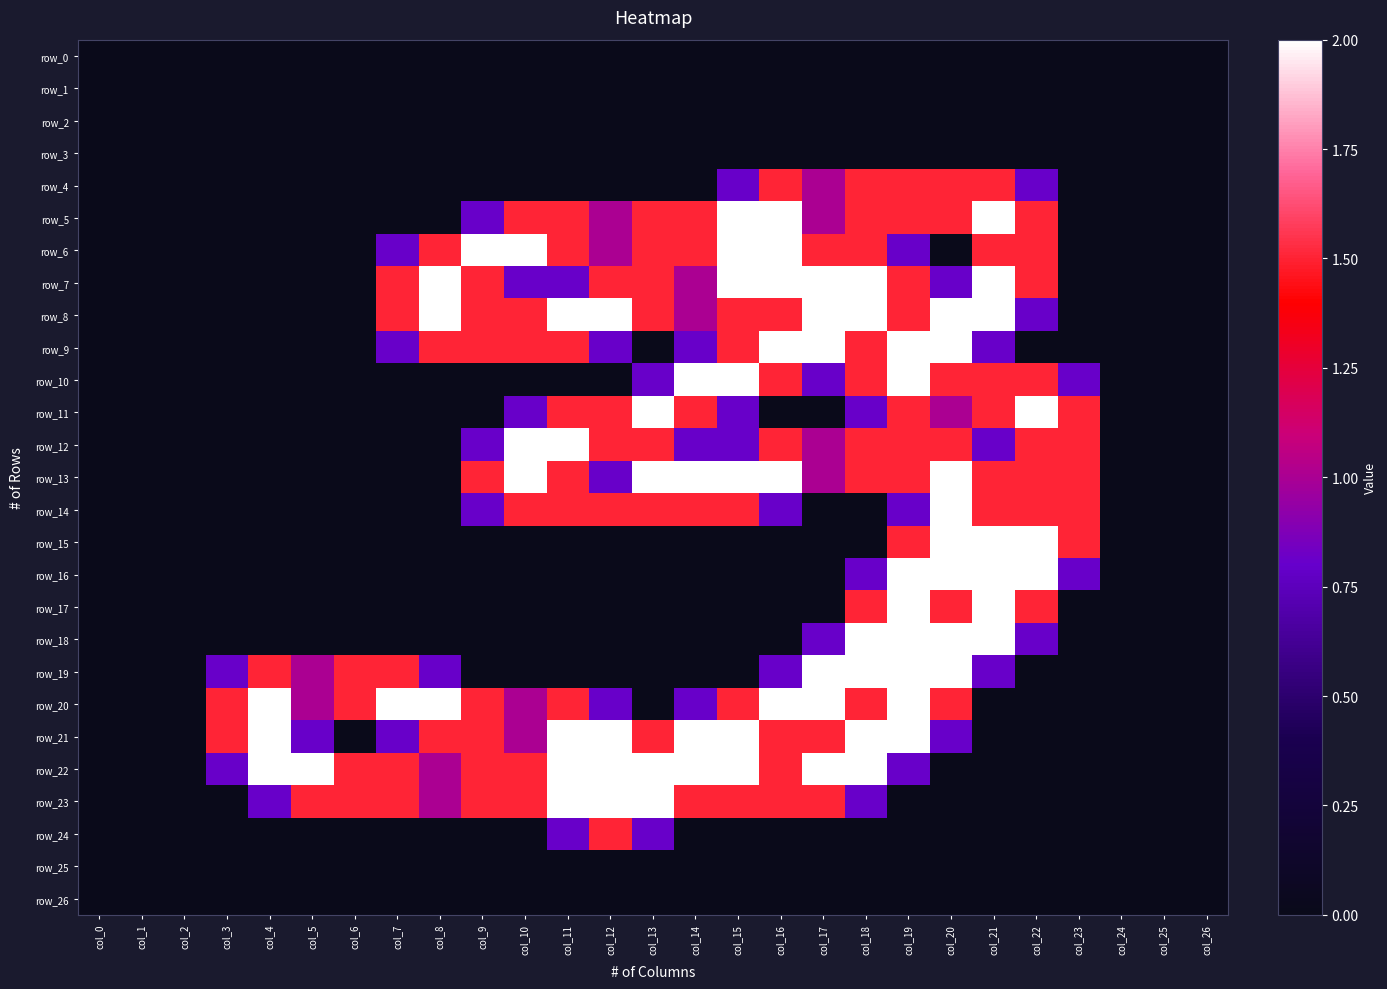

Reading left to right, extract all data points from this chart.

row_0: col_0=0.0	col_1=0.0	col_2=0.0	col_3=0.0	col_4=0.0	col_5=0.0	col_6=0.0	col_7=0.0	col_8=0.0	col_9=0.0	col_10=0.0	col_11=0.0	col_12=0.0	col_13=0.0	col_14=0.0	col_15=0.0	col_16=0.0	col_17=0.0	col_18=0.0	col_19=0.0	col_20=0.0	col_21=0.0	col_22=0.0	col_23=0.0	col_24=0.0	col_25=0.0	col_26=0.0
row_1: col_0=0.0	col_1=0.0	col_2=0.0	col_3=0.0	col_4=0.0	col_5=0.0	col_6=0.0	col_7=0.0	col_8=0.0	col_9=0.0	col_10=0.0	col_11=0.0	col_12=0.0	col_13=0.0	col_14=0.0	col_15=0.0	col_16=0.0	col_17=0.0	col_18=0.0	col_19=0.0	col_20=0.0	col_21=0.0	col_22=0.0	col_23=0.0	col_24=0.0	col_25=0.0	col_26=0.0
row_2: col_0=0.0	col_1=0.0	col_2=0.0	col_3=0.0	col_4=0.0	col_5=0.0	col_6=0.0	col_7=0.0	col_8=0.0	col_9=0.0	col_10=0.0	col_11=0.0	col_12=0.0	col_13=0.0	col_14=0.0	col_15=0.0	col_16=0.0	col_17=0.0	col_18=0.0	col_19=0.0	col_20=0.0	col_21=0.0	col_22=0.0	col_23=0.0	col_24=0.0	col_25=0.0	col_26=0.0
row_3: col_0=0.0	col_1=0.0	col_2=0.0	col_3=0.0	col_4=0.0	col_5=0.0	col_6=0.0	col_7=0.0	col_8=0.0	col_9=0.0	col_10=0.0	col_11=0.0	col_12=0.0	col_13=0.0	col_14=0.0	col_15=0.0	col_16=0.0	col_17=0.0	col_18=0.0	col_19=0.0	col_20=0.0	col_21=0.0	col_22=0.0	col_23=0.0	col_24=0.0	col_25=0.0	col_26=0.0
row_4: col_0=0.0	col_1=0.0	col_2=0.0	col_3=0.0	col_4=0.0	col_5=0.0	col_6=0.0	col_7=0.0	col_8=0.0	col_9=0.0	col_10=0.0	col_11=0.0	col_12=0.0	col_13=0.0	col_14=0.0	col_15=0.8	col_16=1.5	col_17=1.0	col_18=1.5	col_19=1.5	col_20=1.5	col_21=1.5	col_22=0.8	col_23=0.0	col_24=0.0	col_25=0.0	col_26=0.0
row_5: col_0=0.0	col_1=0.0	col_2=0.0	col_3=0.0	col_4=0.0	col_5=0.0	col_6=0.0	col_7=0.0	col_8=0.0	col_9=0.8	col_10=1.5	col_11=1.5	col_12=1.0	col_13=1.5	col_14=1.5	col_15=2.0	col_16=2.0	col_17=1.0	col_18=1.5	col_19=1.5	col_20=1.5	col_21=2.0	col_22=1.5	col_23=0.0	col_24=0.0	col_25=0.0	col_26=0.0
row_6: col_0=0.0	col_1=0.0	col_2=0.0	col_3=0.0	col_4=0.0	col_5=0.0	col_6=0.0	col_7=0.8	col_8=1.5	col_9=2.0	col_10=2.0	col_11=1.5	col_12=1.0	col_13=1.5	col_14=1.5	col_15=2.0	col_16=2.0	col_17=1.5	col_18=1.5	col_19=0.8	col_20=0.0	col_21=1.5	col_22=1.5	col_23=0.0	col_24=0.0	col_25=0.0	col_26=0.0
row_7: col_0=0.0	col_1=0.0	col_2=0.0	col_3=0.0	col_4=0.0	col_5=0.0	col_6=0.0	col_7=1.5	col_8=2.0	col_9=1.5	col_10=0.8	col_11=0.8	col_12=1.5	col_13=1.5	col_14=1.0	col_15=2.0	col_16=2.0	col_17=2.0	col_18=2.0	col_19=1.5	col_20=0.8	col_21=2.0	col_22=1.5	col_23=0.0	col_24=0.0	col_25=0.0	col_26=0.0
row_8: col_0=0.0	col_1=0.0	col_2=0.0	col_3=0.0	col_4=0.0	col_5=0.0	col_6=0.0	col_7=1.5	col_8=2.0	col_9=1.5	col_10=1.5	col_11=2.0	col_12=2.0	col_13=1.5	col_14=1.0	col_15=1.5	col_16=1.5	col_17=2.0	col_18=2.0	col_19=1.5	col_20=2.0	col_21=2.0	col_22=0.8	col_23=0.0	col_24=0.0	col_25=0.0	col_26=0.0
row_9: col_0=0.0	col_1=0.0	col_2=0.0	col_3=0.0	col_4=0.0	col_5=0.0	col_6=0.0	col_7=0.8	col_8=1.5	col_9=1.5	col_10=1.5	col_11=1.5	col_12=0.8	col_13=0.0	col_14=0.8	col_15=1.5	col_16=2.0	col_17=2.0	col_18=1.5	col_19=2.0	col_20=2.0	col_21=0.8	col_22=0.0	col_23=0.0	col_24=0.0	col_25=0.0	col_26=0.0
row_10: col_0=0.0	col_1=0.0	col_2=0.0	col_3=0.0	col_4=0.0	col_5=0.0	col_6=0.0	col_7=0.0	col_8=0.0	col_9=0.0	col_10=0.0	col_11=0.0	col_12=0.0	col_13=0.8	col_14=2.0	col_15=2.0	col_16=1.5	col_17=0.8	col_18=1.5	col_19=2.0	col_20=1.5	col_21=1.5	col_22=1.5	col_23=0.8	col_24=0.0	col_25=0.0	col_26=0.0
row_11: col_0=0.0	col_1=0.0	col_2=0.0	col_3=0.0	col_4=0.0	col_5=0.0	col_6=0.0	col_7=0.0	col_8=0.0	col_9=0.0	col_10=0.8	col_11=1.5	col_12=1.5	col_13=2.0	col_14=1.5	col_15=0.8	col_16=0.0	col_17=0.0	col_18=0.8	col_19=1.5	col_20=1.0	col_21=1.5	col_22=2.0	col_23=1.5	col_24=0.0	col_25=0.0	col_26=0.0
row_12: col_0=0.0	col_1=0.0	col_2=0.0	col_3=0.0	col_4=0.0	col_5=0.0	col_6=0.0	col_7=0.0	col_8=0.0	col_9=0.8	col_10=2.0	col_11=2.0	col_12=1.5	col_13=1.5	col_14=0.8	col_15=0.8	col_16=1.5	col_17=1.0	col_18=1.5	col_19=1.5	col_20=1.5	col_21=0.8	col_22=1.5	col_23=1.5	col_24=0.0	col_25=0.0	col_26=0.0
row_13: col_0=0.0	col_1=0.0	col_2=0.0	col_3=0.0	col_4=0.0	col_5=0.0	col_6=0.0	col_7=0.0	col_8=0.0	col_9=1.5	col_10=2.0	col_11=1.5	col_12=0.8	col_13=2.0	col_14=2.0	col_15=2.0	col_16=2.0	col_17=1.0	col_18=1.5	col_19=1.5	col_20=2.0	col_21=1.5	col_22=1.5	col_23=1.5	col_24=0.0	col_25=0.0	col_26=0.0
row_14: col_0=0.0	col_1=0.0	col_2=0.0	col_3=0.0	col_4=0.0	col_5=0.0	col_6=0.0	col_7=0.0	col_8=0.0	col_9=0.8	col_10=1.5	col_11=1.5	col_12=1.5	col_13=1.5	col_14=1.5	col_15=1.5	col_16=0.8	col_17=0.0	col_18=0.0	col_19=0.8	col_20=2.0	col_21=1.5	col_22=1.5	col_23=1.5	col_24=0.0	col_25=0.0	col_26=0.0
row_15: col_0=0.0	col_1=0.0	col_2=0.0	col_3=0.0	col_4=0.0	col_5=0.0	col_6=0.0	col_7=0.0	col_8=0.0	col_9=0.0	col_10=0.0	col_11=0.0	col_12=0.0	col_13=0.0	col_14=0.0	col_15=0.0	col_16=0.0	col_17=0.0	col_18=0.0	col_19=1.5	col_20=2.0	col_21=2.0	col_22=2.0	col_23=1.5	col_24=0.0	col_25=0.0	col_26=0.0
row_16: col_0=0.0	col_1=0.0	col_2=0.0	col_3=0.0	col_4=0.0	col_5=0.0	col_6=0.0	col_7=0.0	col_8=0.0	col_9=0.0	col_10=0.0	col_11=0.0	col_12=0.0	col_13=0.0	col_14=0.0	col_15=0.0	col_16=0.0	col_17=0.0	col_18=0.8	col_19=2.0	col_20=2.0	col_21=2.0	col_22=2.0	col_23=0.8	col_24=0.0	col_25=0.0	col_26=0.0
row_17: col_0=0.0	col_1=0.0	col_2=0.0	col_3=0.0	col_4=0.0	col_5=0.0	col_6=0.0	col_7=0.0	col_8=0.0	col_9=0.0	col_10=0.0	col_11=0.0	col_12=0.0	col_13=0.0	col_14=0.0	col_15=0.0	col_16=0.0	col_17=0.0	col_18=1.5	col_19=2.0	col_20=1.5	col_21=2.0	col_22=1.5	col_23=0.0	col_24=0.0	col_25=0.0	col_26=0.0
row_18: col_0=0.0	col_1=0.0	col_2=0.0	col_3=0.0	col_4=0.0	col_5=0.0	col_6=0.0	col_7=0.0	col_8=0.0	col_9=0.0	col_10=0.0	col_11=0.0	col_12=0.0	col_13=0.0	col_14=0.0	col_15=0.0	col_16=0.0	col_17=0.8	col_18=2.0	col_19=2.0	col_20=2.0	col_21=2.0	col_22=0.8	col_23=0.0	col_24=0.0	col_25=0.0	col_26=0.0
row_19: col_0=0.0	col_1=0.0	col_2=0.0	col_3=0.8	col_4=1.5	col_5=1.0	col_6=1.5	col_7=1.5	col_8=0.8	col_9=0.0	col_10=0.0	col_11=0.0	col_12=0.0	col_13=0.0	col_14=0.0	col_15=0.0	col_16=0.8	col_17=2.0	col_18=2.0	col_19=2.0	col_20=2.0	col_21=0.8	col_22=0.0	col_23=0.0	col_24=0.0	col_25=0.0	col_26=0.0
row_20: col_0=0.0	col_1=0.0	col_2=0.0	col_3=1.5	col_4=2.0	col_5=1.0	col_6=1.5	col_7=2.0	col_8=2.0	col_9=1.5	col_10=1.0	col_11=1.5	col_12=0.8	col_13=0.0	col_14=0.8	col_15=1.5	col_16=2.0	col_17=2.0	col_18=1.5	col_19=2.0	col_20=1.5	col_21=0.0	col_22=0.0	col_23=0.0	col_24=0.0	col_25=0.0	col_26=0.0
row_21: col_0=0.0	col_1=0.0	col_2=0.0	col_3=1.5	col_4=2.0	col_5=0.8	col_6=0.0	col_7=0.8	col_8=1.5	col_9=1.5	col_10=1.0	col_11=2.0	col_12=2.0	col_13=1.5	col_14=2.0	col_15=2.0	col_16=1.5	col_17=1.5	col_18=2.0	col_19=2.0	col_20=0.8	col_21=0.0	col_22=0.0	col_23=0.0	col_24=0.0	col_25=0.0	col_26=0.0
row_22: col_0=0.0	col_1=0.0	col_2=0.0	col_3=0.8	col_4=2.0	col_5=2.0	col_6=1.5	col_7=1.5	col_8=1.0	col_9=1.5	col_10=1.5	col_11=2.0	col_12=2.0	col_13=2.0	col_14=2.0	col_15=2.0	col_16=1.5	col_17=2.0	col_18=2.0	col_19=0.8	col_20=0.0	col_21=0.0	col_22=0.0	col_23=0.0	col_24=0.0	col_25=0.0	col_26=0.0
row_23: col_0=0.0	col_1=0.0	col_2=0.0	col_3=0.0	col_4=0.8	col_5=1.5	col_6=1.5	col_7=1.5	col_8=1.0	col_9=1.5	col_10=1.5	col_11=2.0	col_12=2.0	col_13=2.0	col_14=1.5	col_15=1.5	col_16=1.5	col_17=1.5	col_18=0.8	col_19=0.0	col_20=0.0	col_21=0.0	col_22=0.0	col_23=0.0	col_24=0.0	col_25=0.0	col_26=0.0
row_24: col_0=0.0	col_1=0.0	col_2=0.0	col_3=0.0	col_4=0.0	col_5=0.0	col_6=0.0	col_7=0.0	col_8=0.0	col_9=0.0	col_10=0.0	col_11=0.8	col_12=1.5	col_13=0.8	col_14=0.0	col_15=0.0	col_16=0.0	col_17=0.0	col_18=0.0	col_19=0.0	col_20=0.0	col_21=0.0	col_22=0.0	col_23=0.0	col_24=0.0	col_25=0.0	col_26=0.0
row_25: col_0=0.0	col_1=0.0	col_2=0.0	col_3=0.0	col_4=0.0	col_5=0.0	col_6=0.0	col_7=0.0	col_8=0.0	col_9=0.0	col_10=0.0	col_11=0.0	col_12=0.0	col_13=0.0	col_14=0.0	col_15=0.0	col_16=0.0	col_17=0.0	col_18=0.0	col_19=0.0	col_20=0.0	col_21=0.0	col_22=0.0	col_23=0.0	col_24=0.0	col_25=0.0	col_26=0.0
row_26: col_0=0.0	col_1=0.0	col_2=0.0	col_3=0.0	col_4=0.0	col_5=0.0	col_6=0.0	col_7=0.0	col_8=0.0	col_9=0.0	col_10=0.0	col_11=0.0	col_12=0.0	col_13=0.0	col_14=0.0	col_15=0.0	col_16=0.0	col_17=0.0	col_18=0.0	col_19=0.0	col_20=0.0	col_21=0.0	col_22=0.0	col_23=0.0	col_24=0.0	col_25=0.0	col_26=0.0